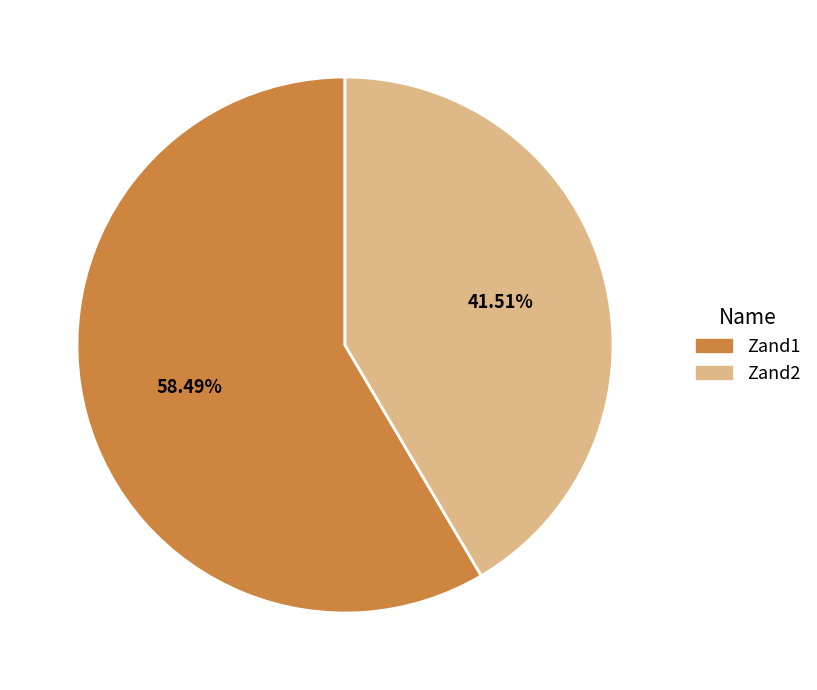

To the nearest percent, what is the difference between the Zand1 and Zand2 slice percentages?

17%